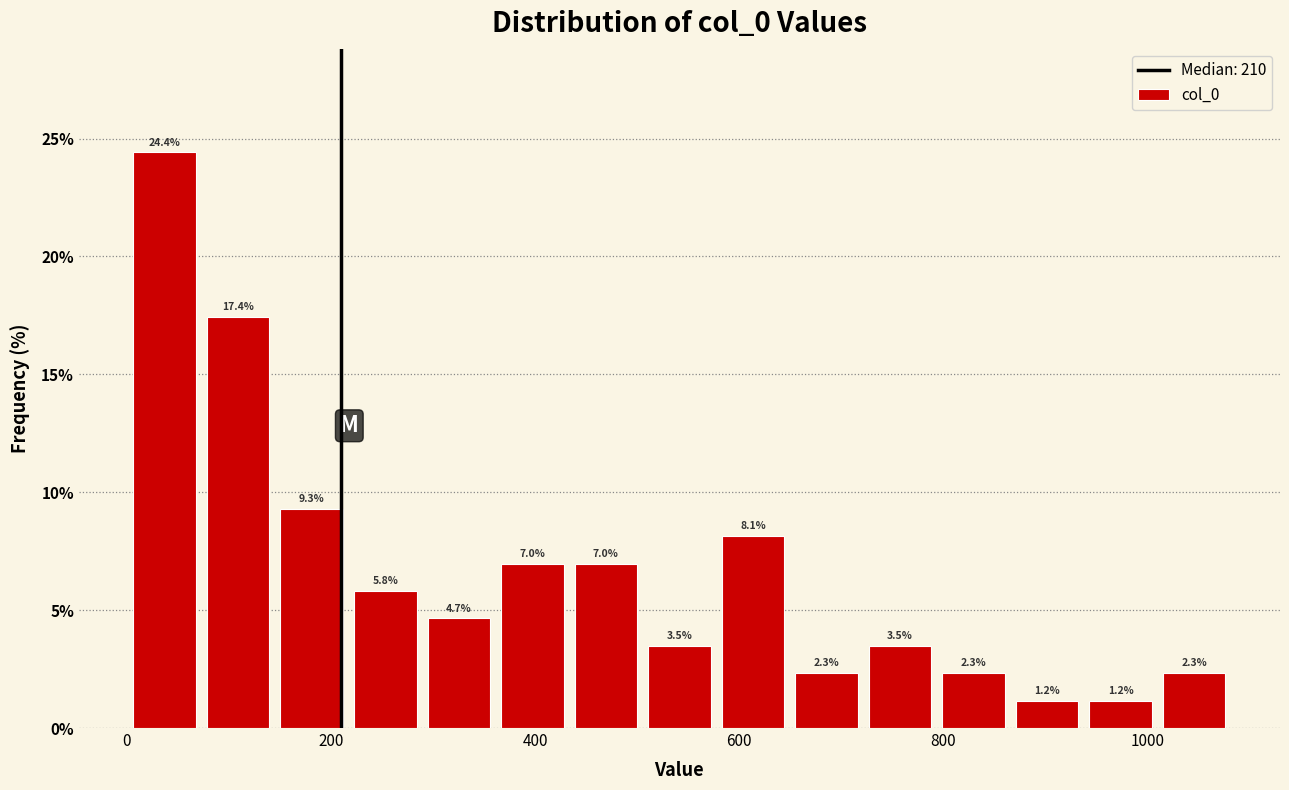

Around what value on the x-axis is the tallest bar? Give the approximate position of its centre, as read against the axis.

40